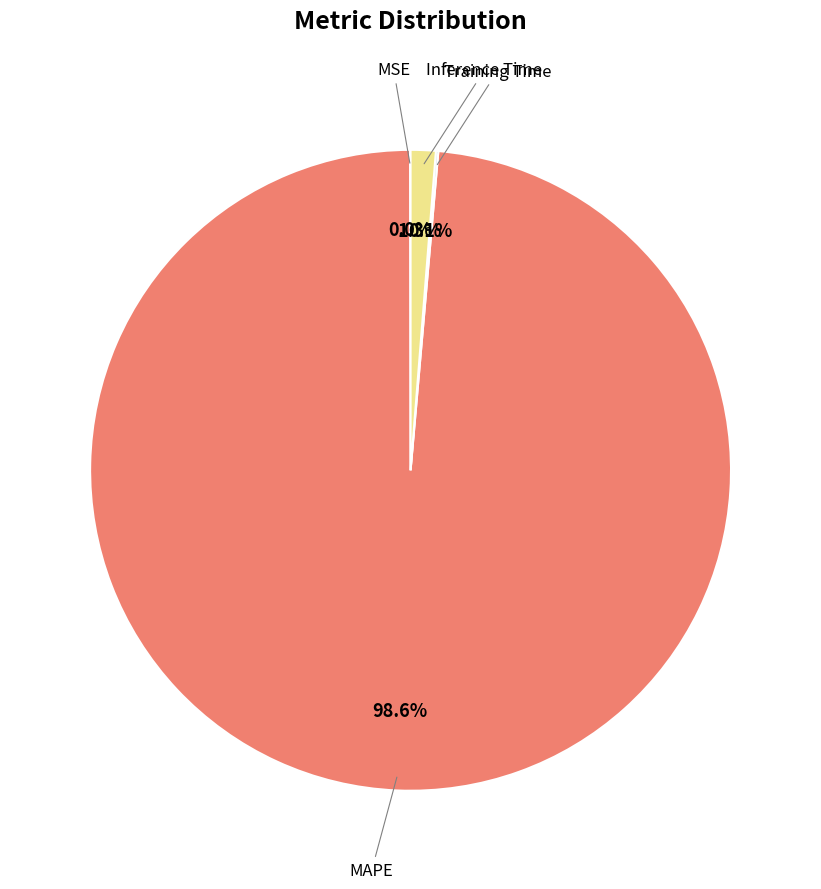

Is there a majority slice in this chart?

Yes